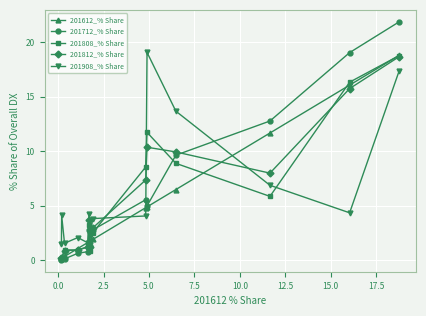

How many lines are shown in the chart?

5